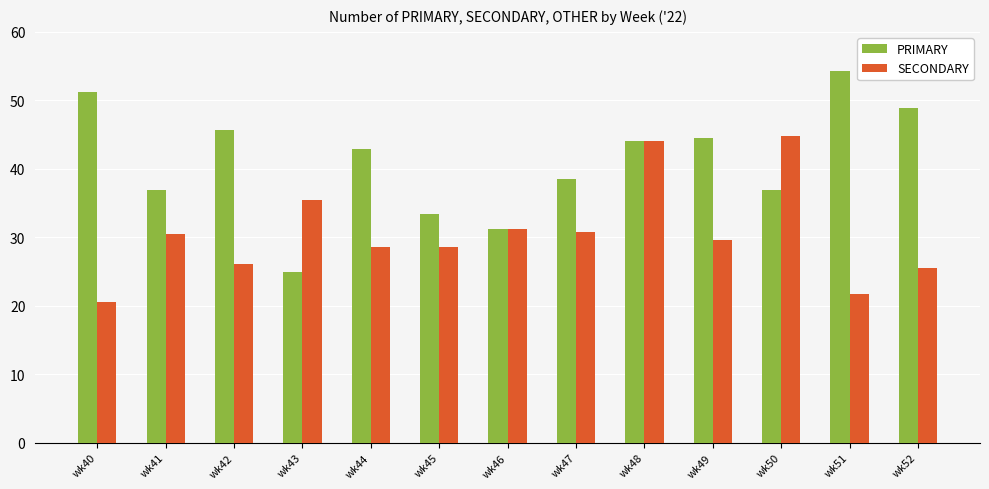

Is the value of SECONDARY at wk44 greater than the value of PRIMARY at wk51?

No